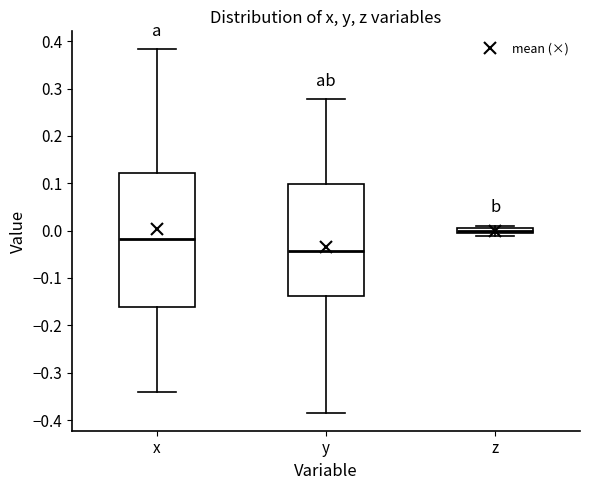

Where does the lower whisker of the box for y end on the y-axis? The values are not printed on the chart, so give them approximately, as read against the axis.

-0.38